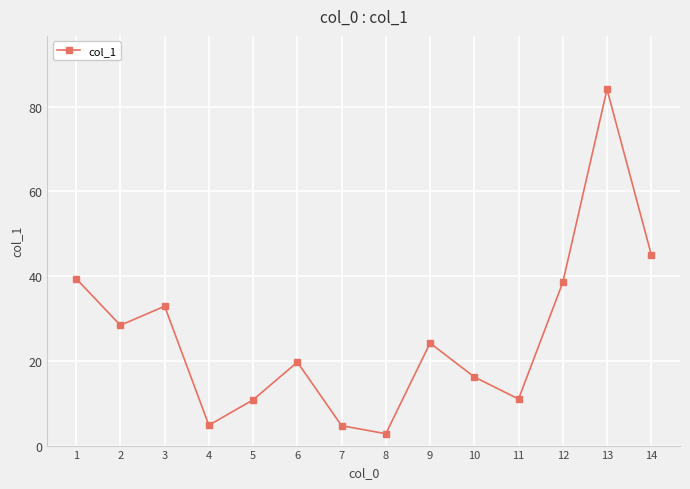

True or false: the data has more than 0 interior local peaks.

True